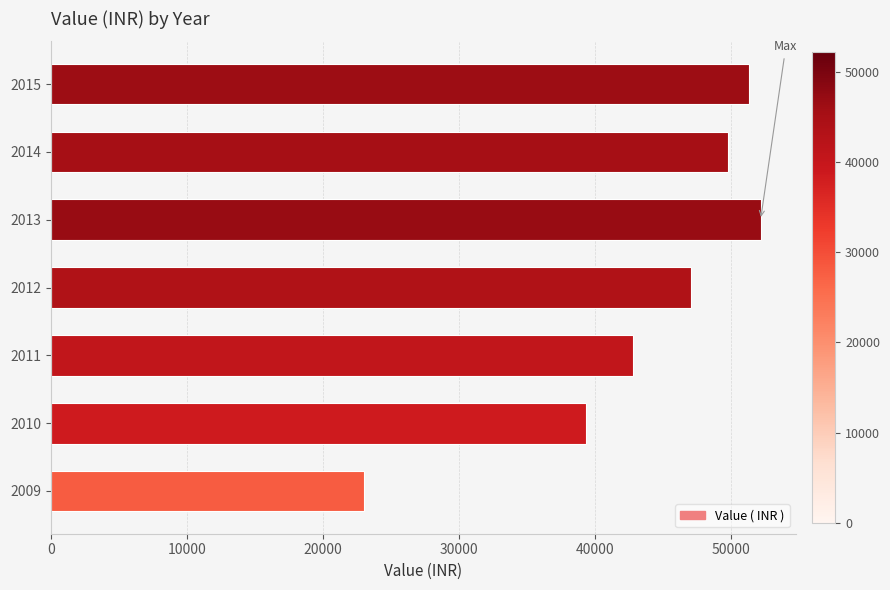

Where is the data nearest to the value 37581?

2010